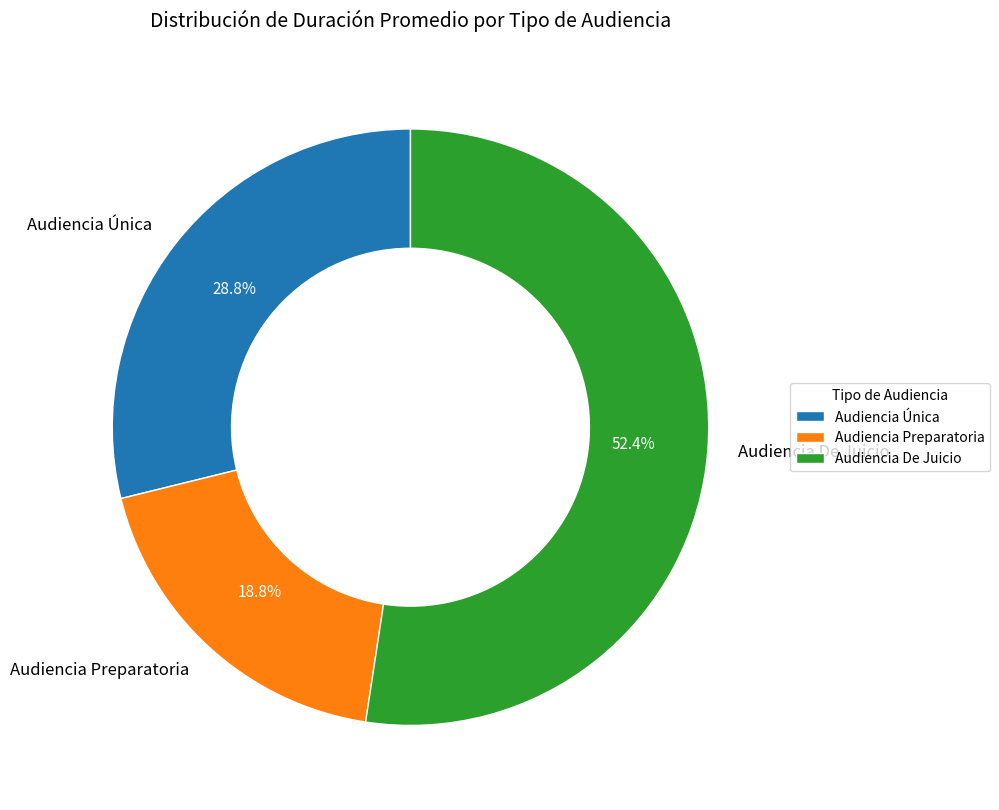

Rank the categories by value from highest to lowest.

Audiencia De Juicio, Audiencia Única, Audiencia Preparatoria